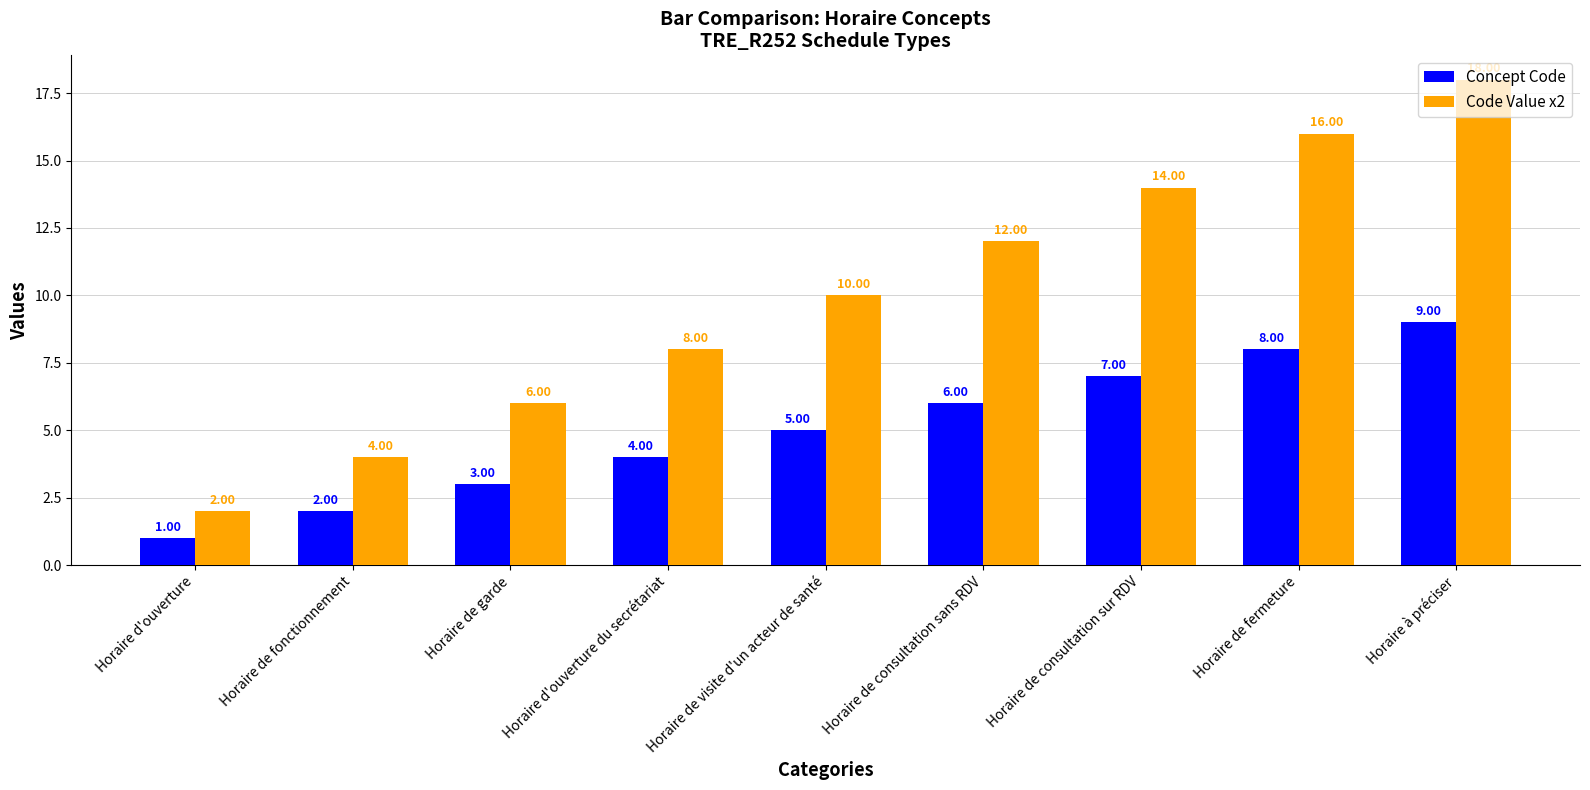

What position from the left is Horaire de fonctionnement?

2